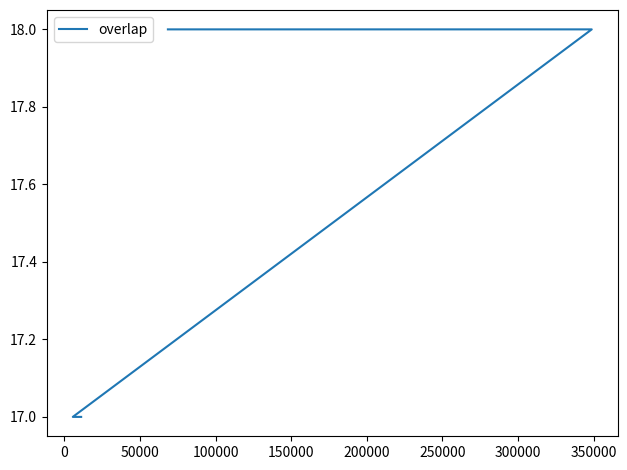

True or false: the data has more than 0 interior local peaks.

False